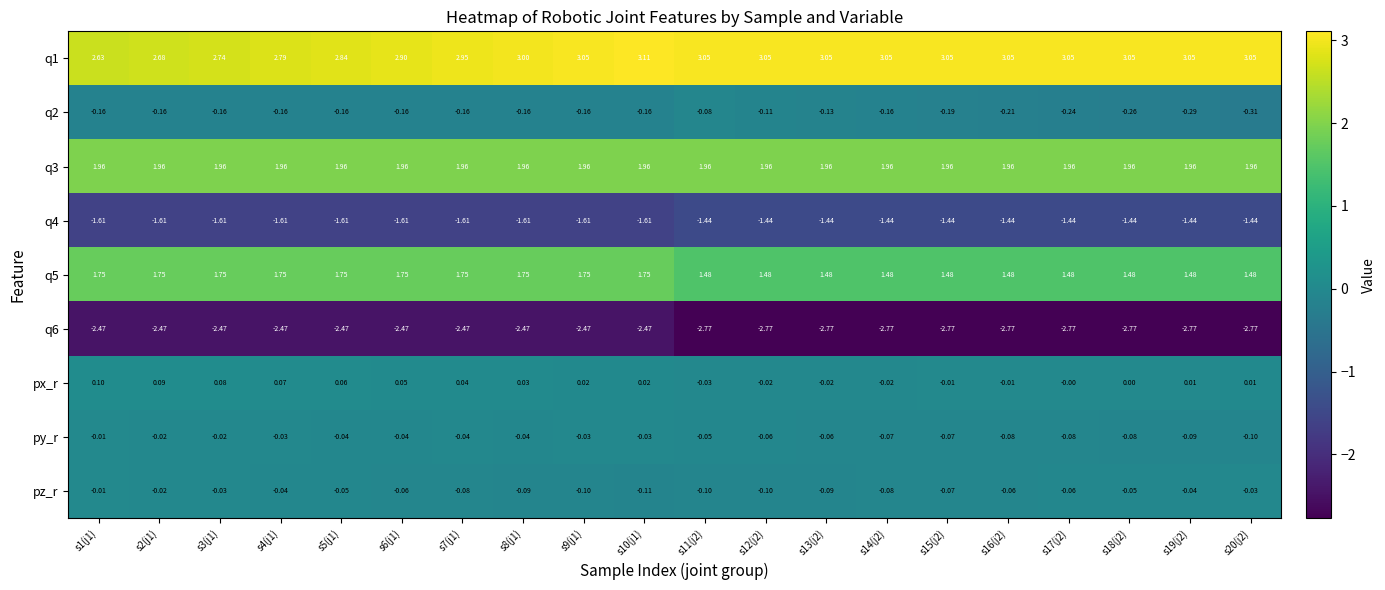

Is the value of py_r at s19(j2) greater than the value of q4 at s14(j2)?

Yes